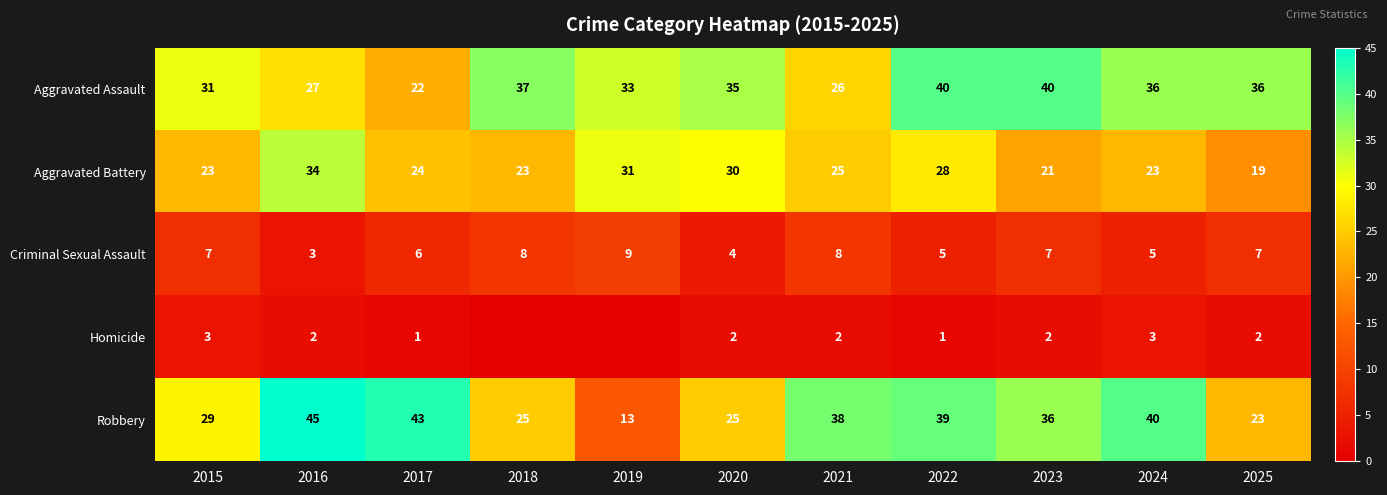

What is the sum of the Aggravated Assault values at 2018 and 2021?

63